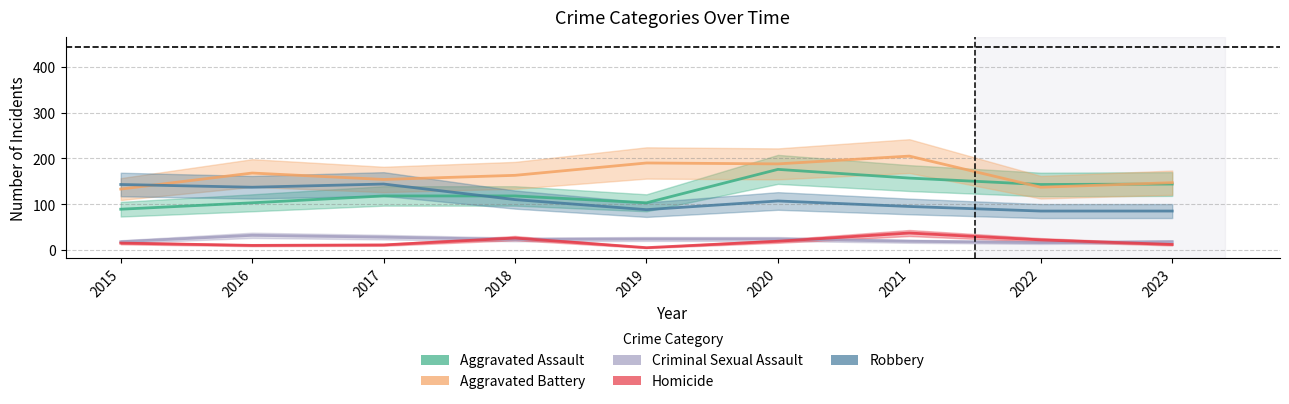

How many lines are shown in the chart?

5